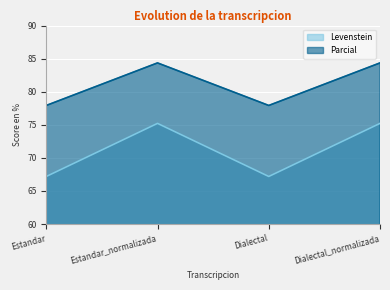

List the series in order of their peak value, highest first.

Parcial, Levenstein